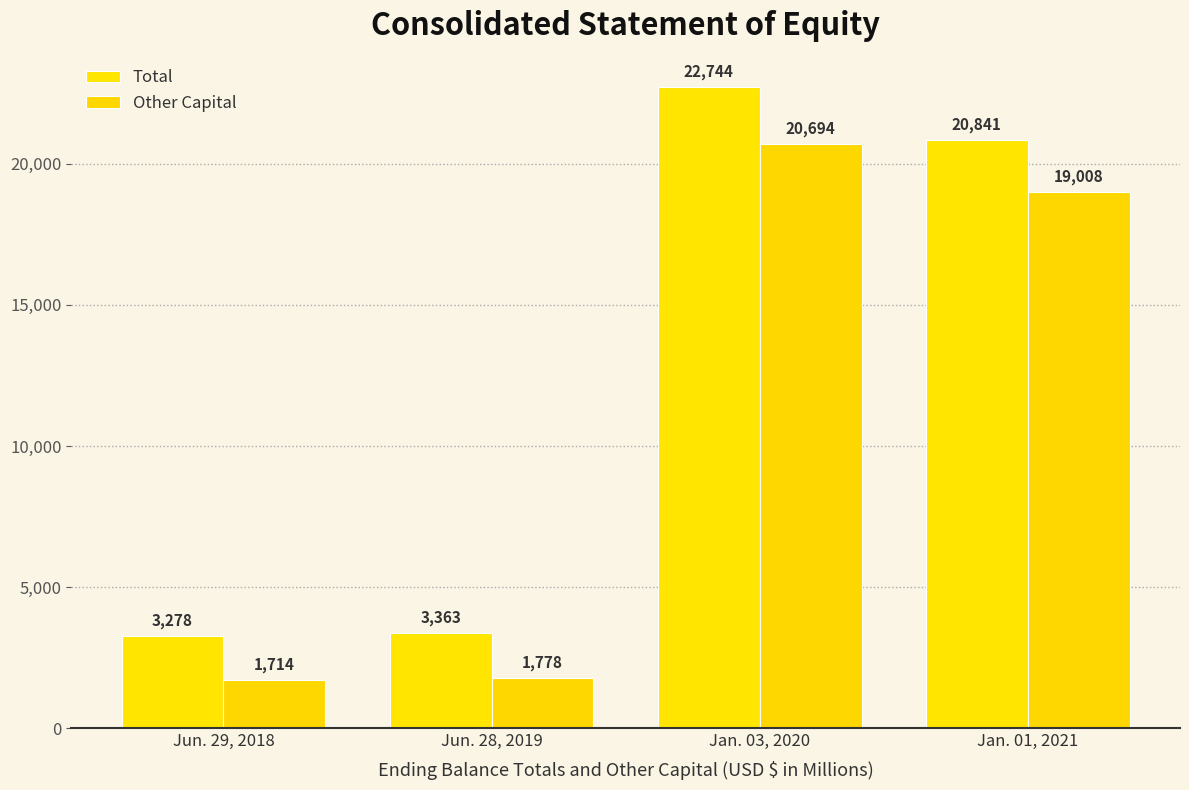

At which label is Other Capital closest to 11204?

Jan. 01, 2021